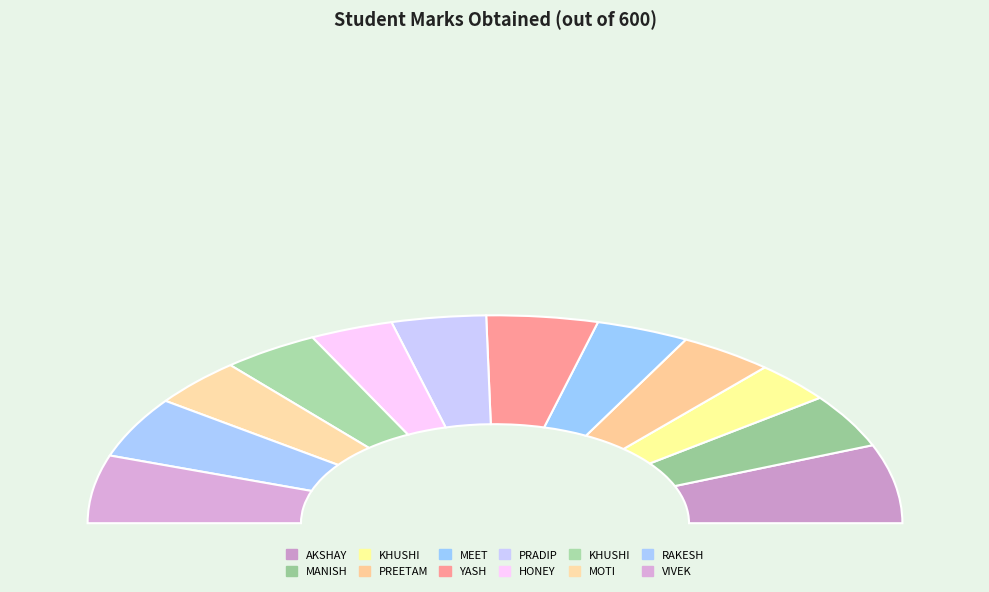

Which slice is the smallest?

KHUSHI_1